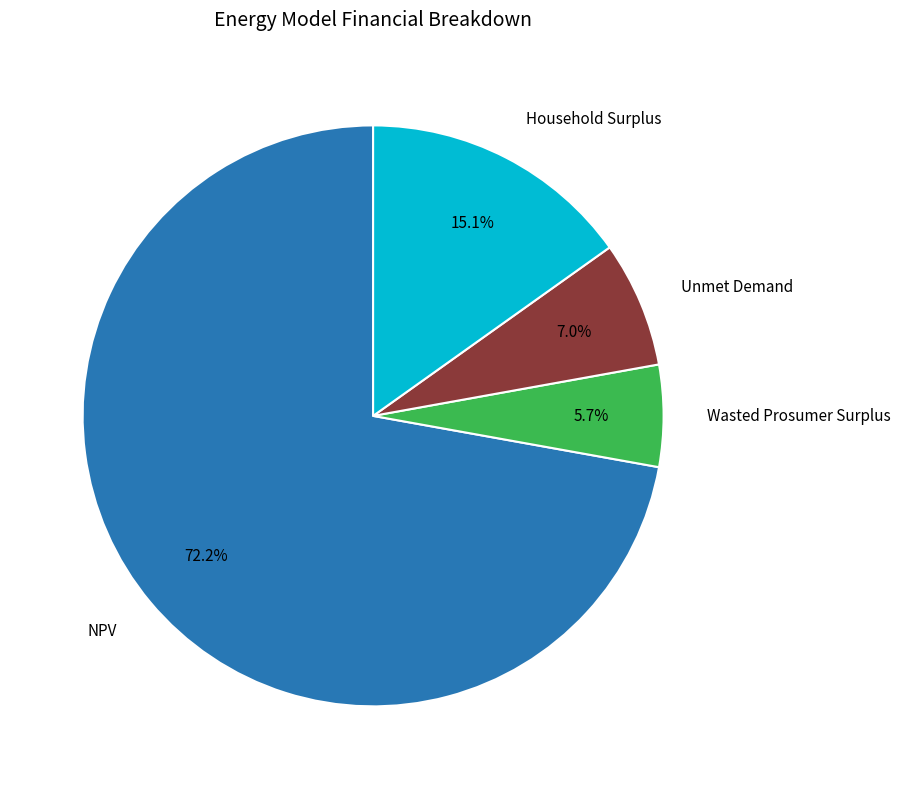

Rank the categories by value from lowest to highest.

Wasted Prosumer Surplus, Unmet Demand, Household Surplus, NPV